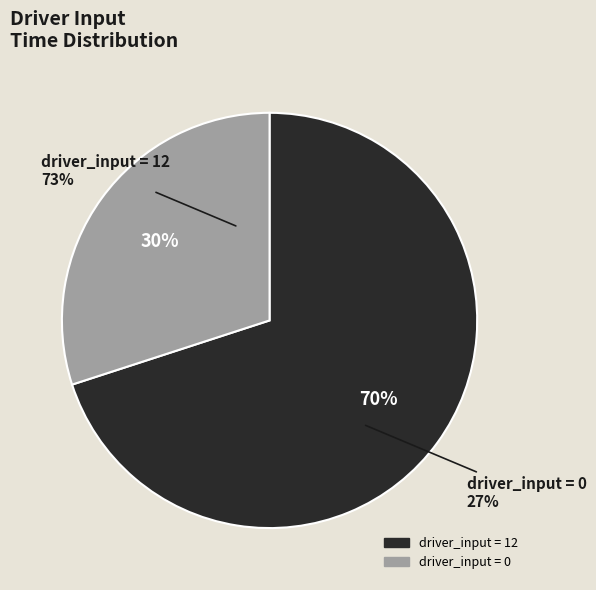

To the nearest percent, what percentage of the pie is 12?

70%